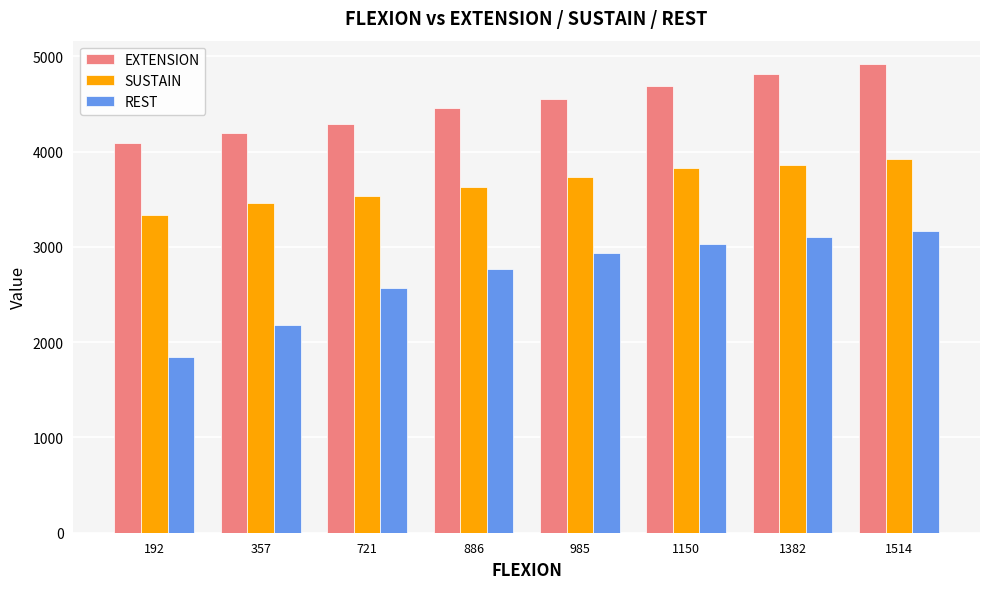

At which category is the sum across all series the highest?

1514